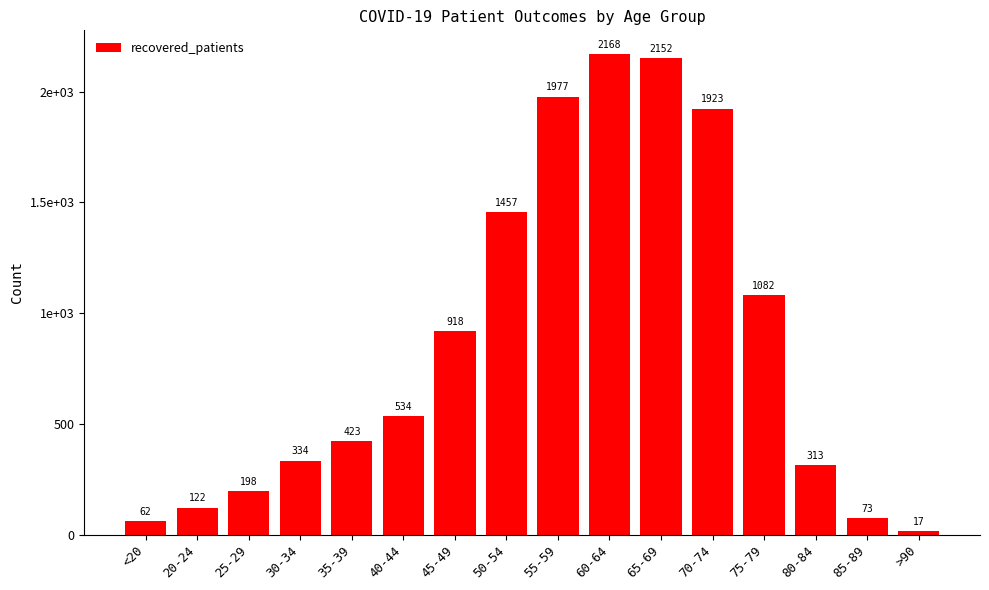

Are the bars horizontal?

No